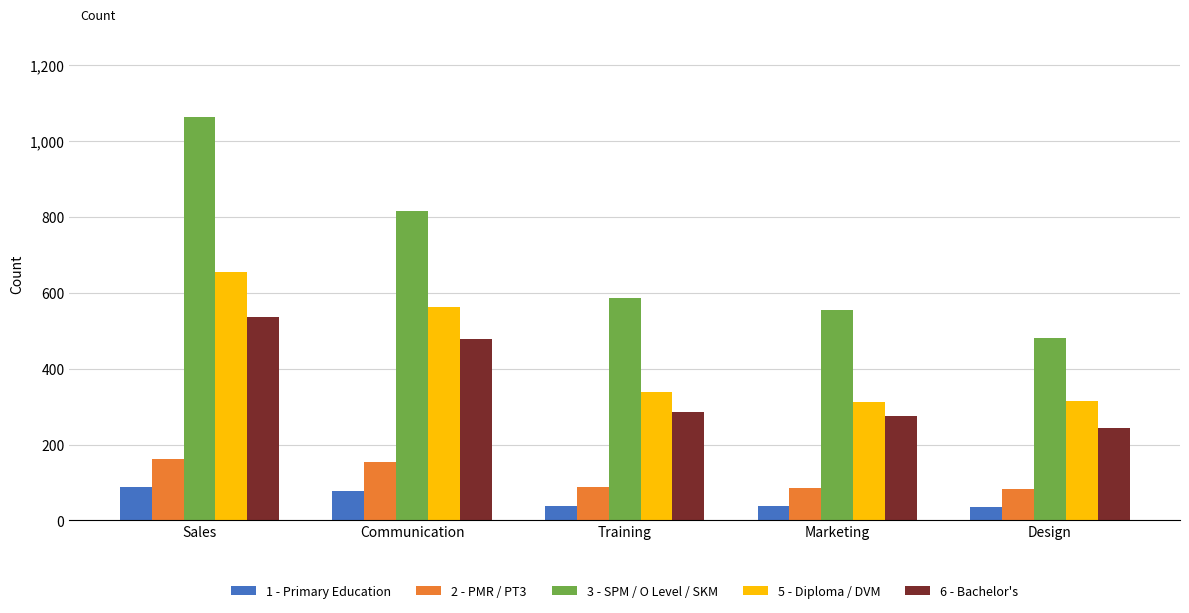

What is the minimum value shown in the chart?

36